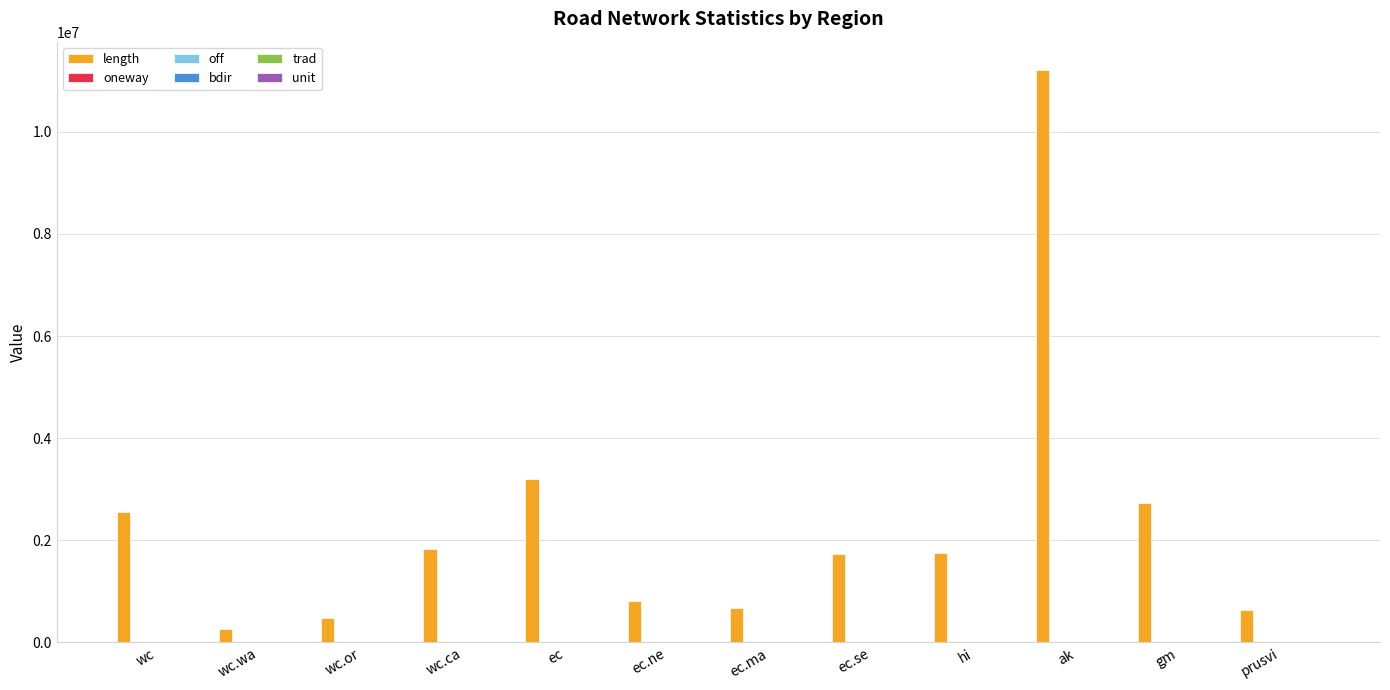

Count the number of data series in this chart.

6